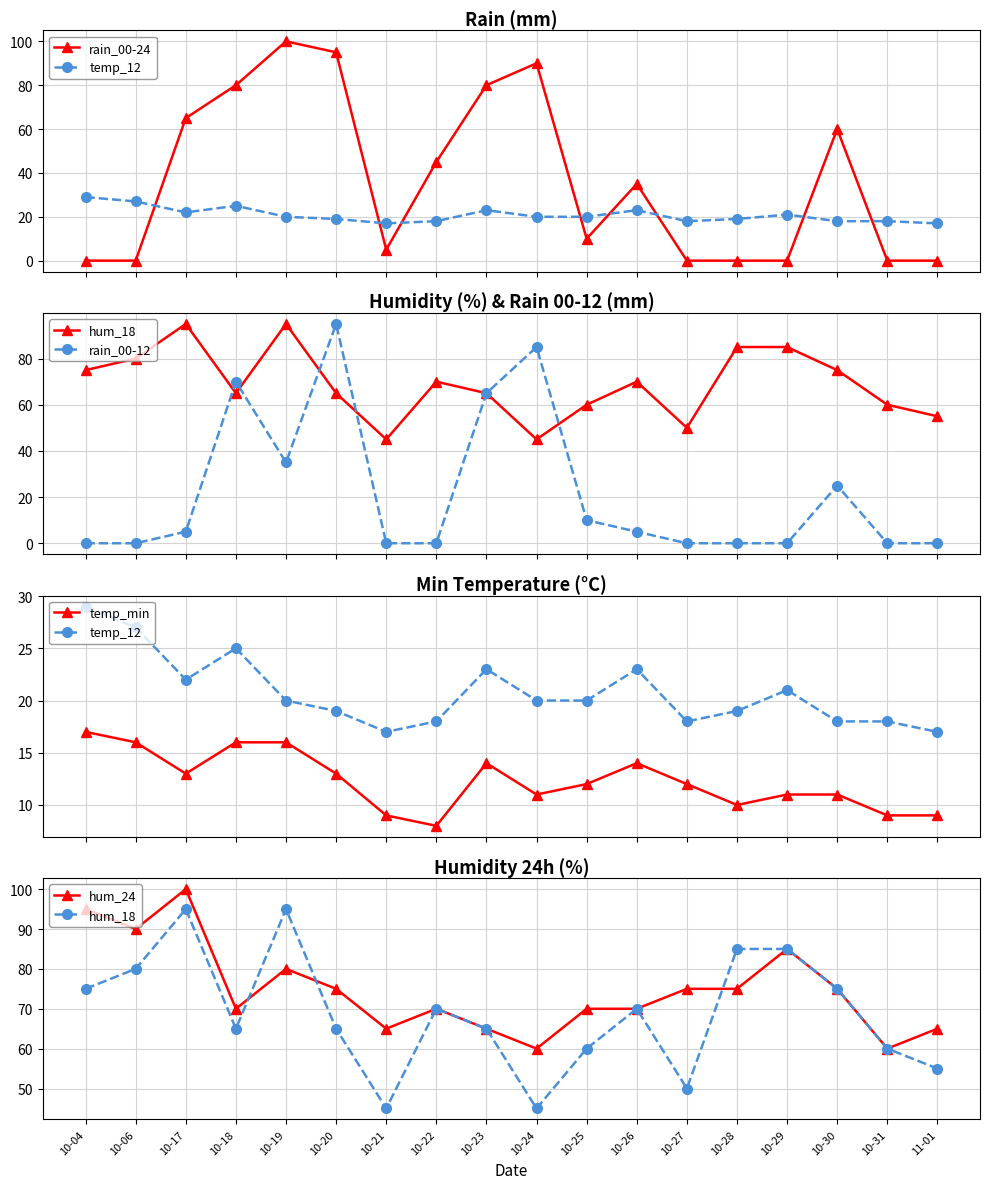

What are all the series names shown in the legend?

rain_00-24, temp_12, hum_18, rain_00-12, temp_min, hum_24